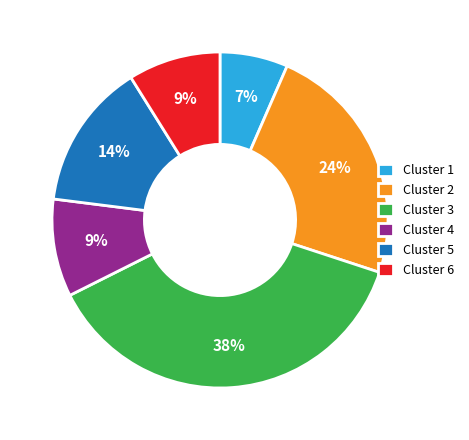

What percentage is the Cluster 3 slice, to the nearest percent?

38%